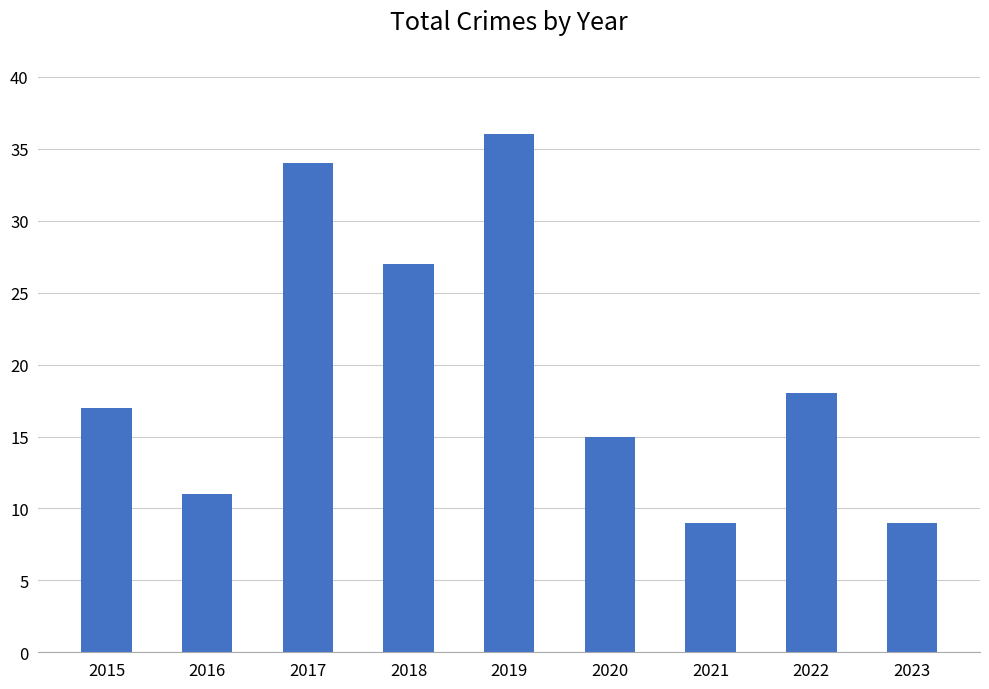

What is the value of the 7th bar from the left?

9